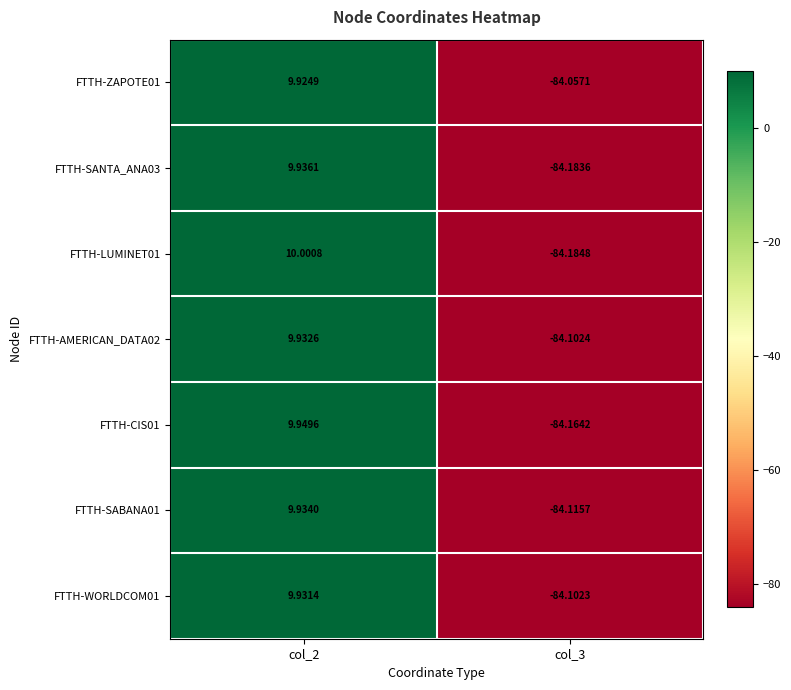

Which series has the largest range (max minus min)?

FTTH-LUMINET01